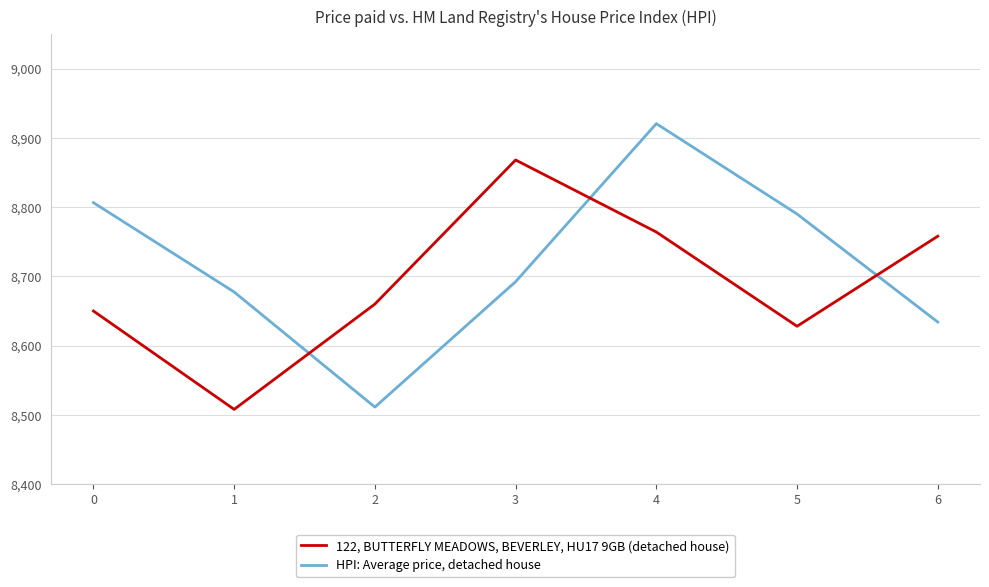

Where is the first local maximum for HPI: Average price, detached house?

4